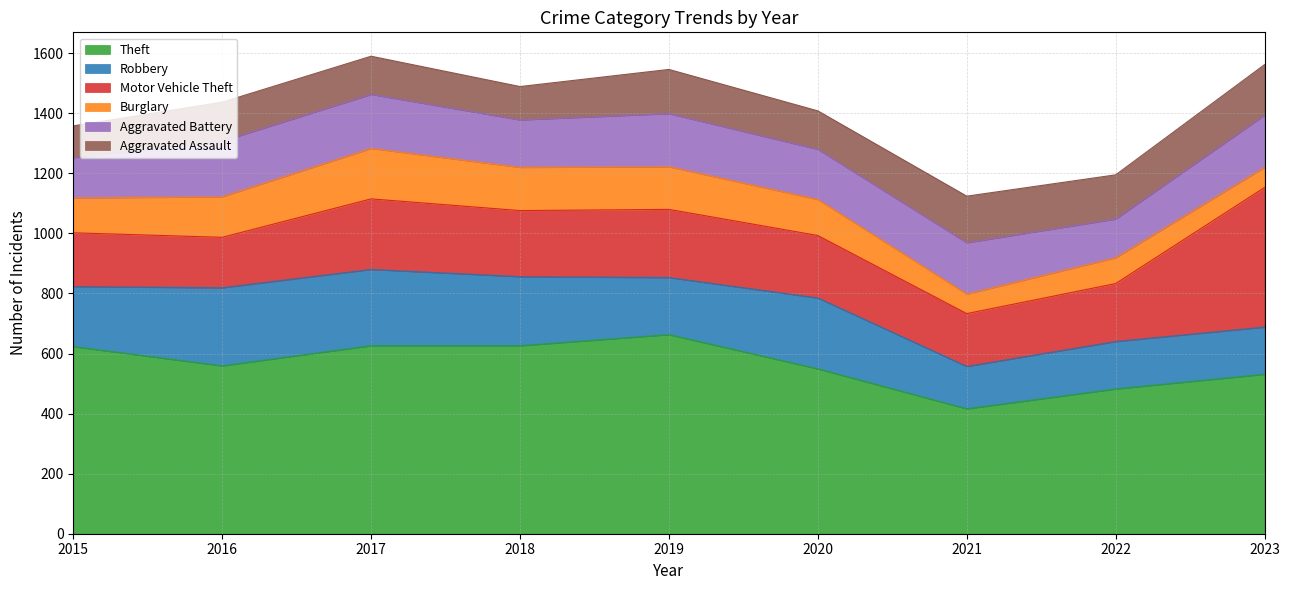

Which series ends up on top after the final intersection of Aggravated Battery and Motor Vehicle Theft?

Motor Vehicle Theft